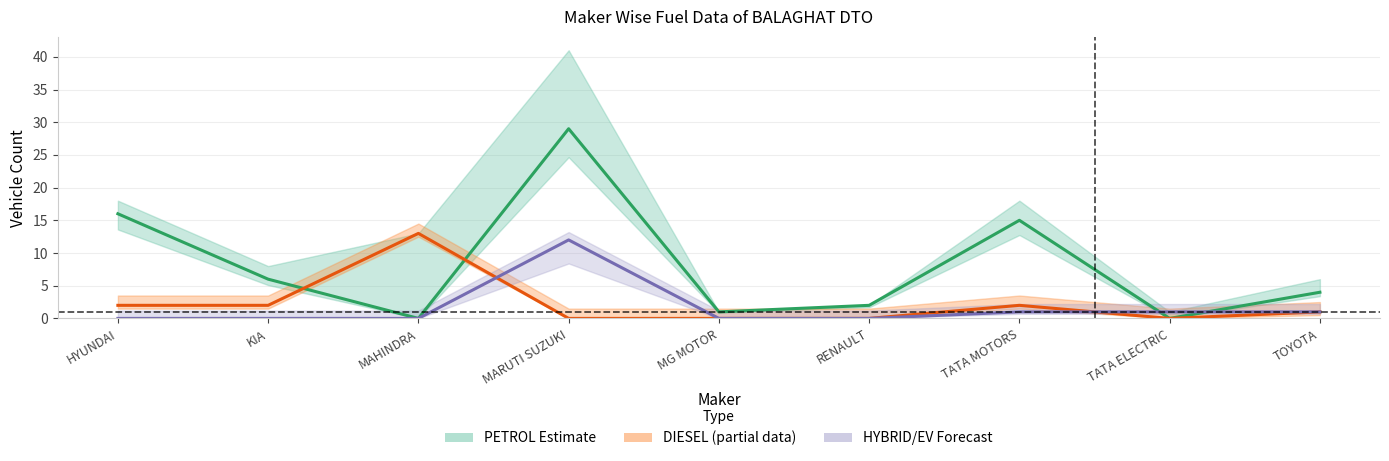

What is the highest value of the DIESEL series?

13